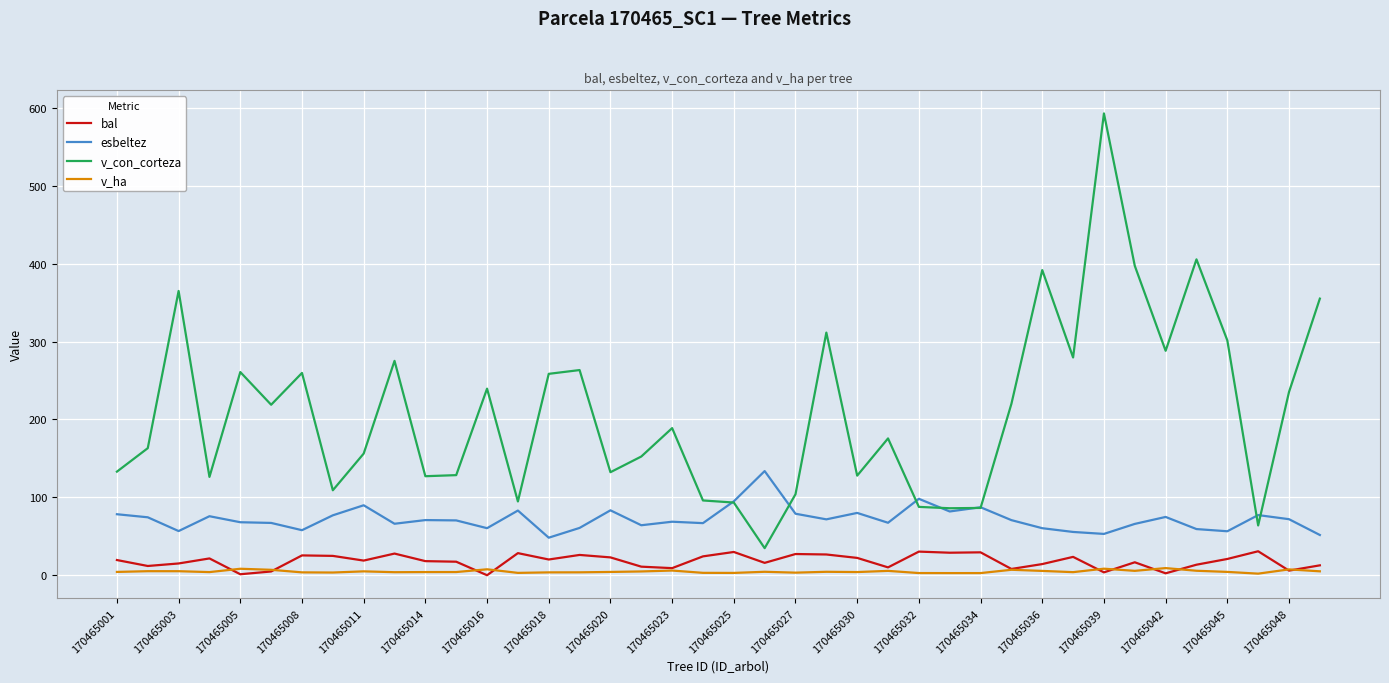

What is the maximum value shown in the chart?

592.9